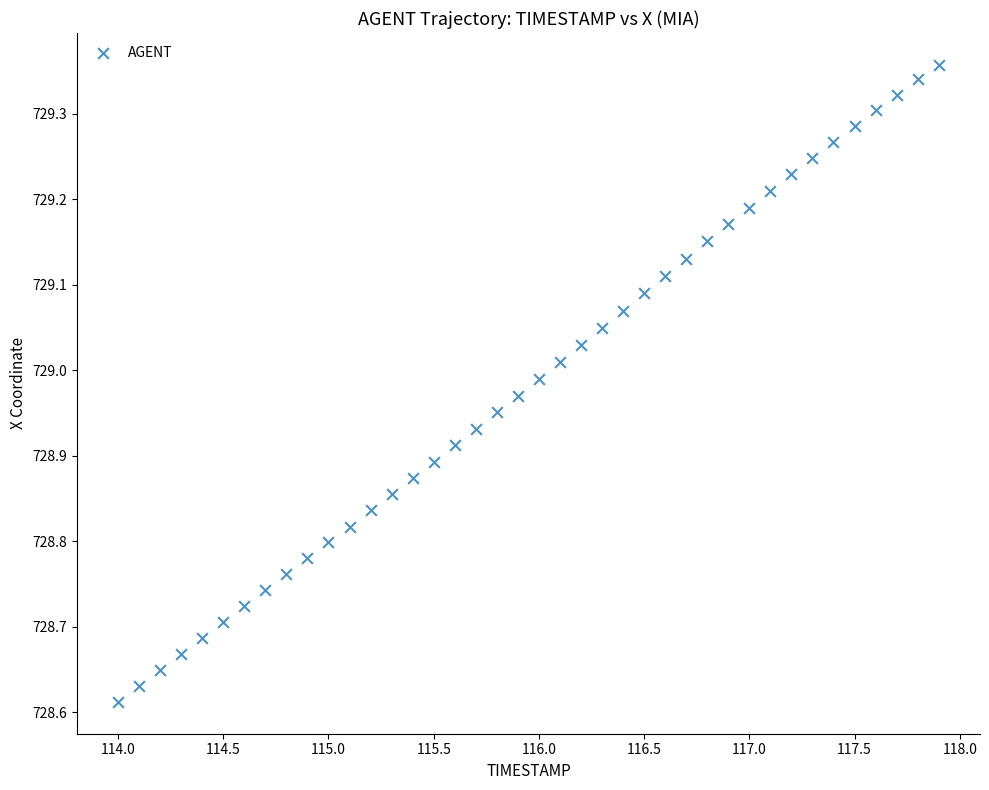

What is the range of Y values (max minus min)?

0.7